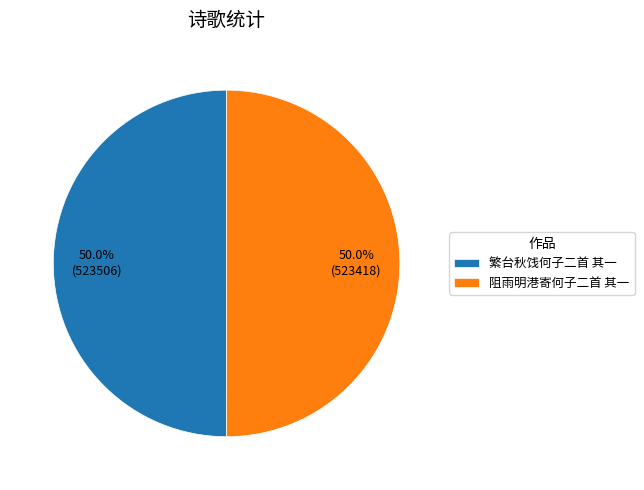

True or false: 繁台秋饯何子二首 其一 accounts for 50% of the total.

True